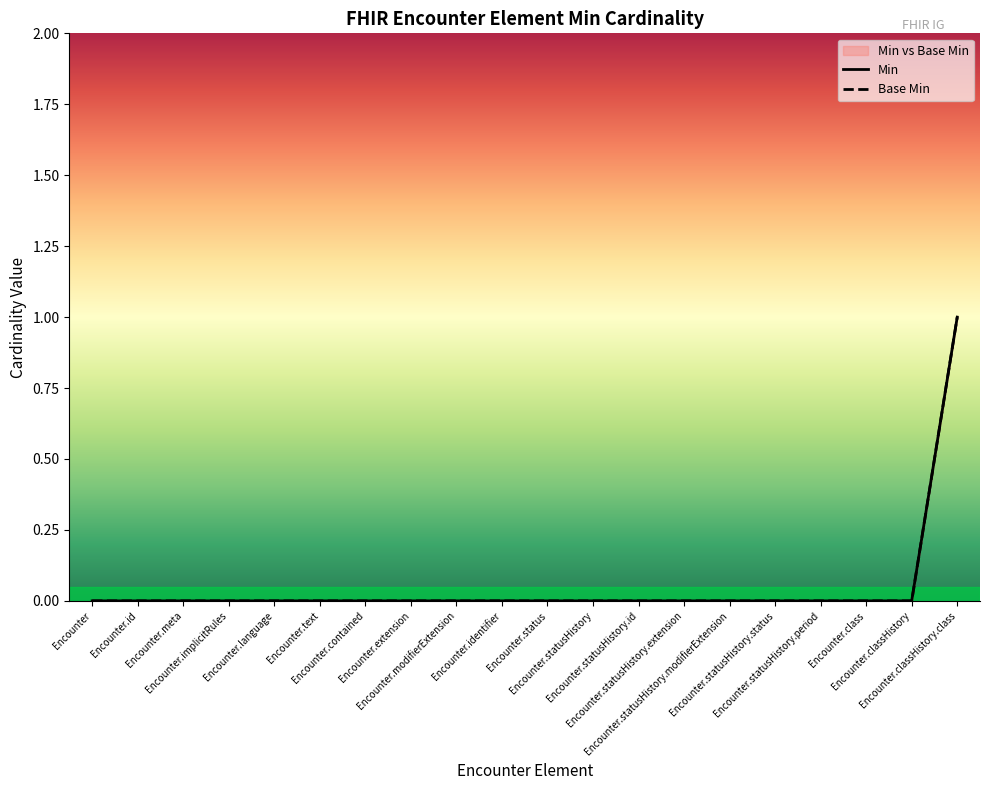

Which category has the lowest value across all series?

Encounter